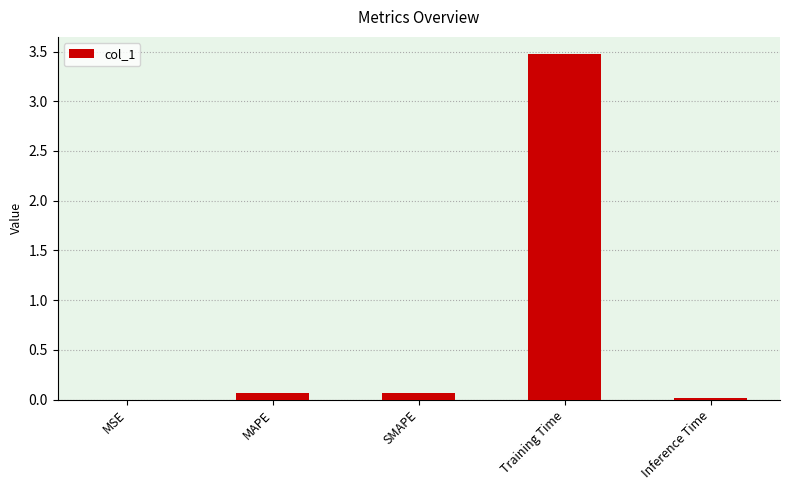

What is the sum of all values?

3.6